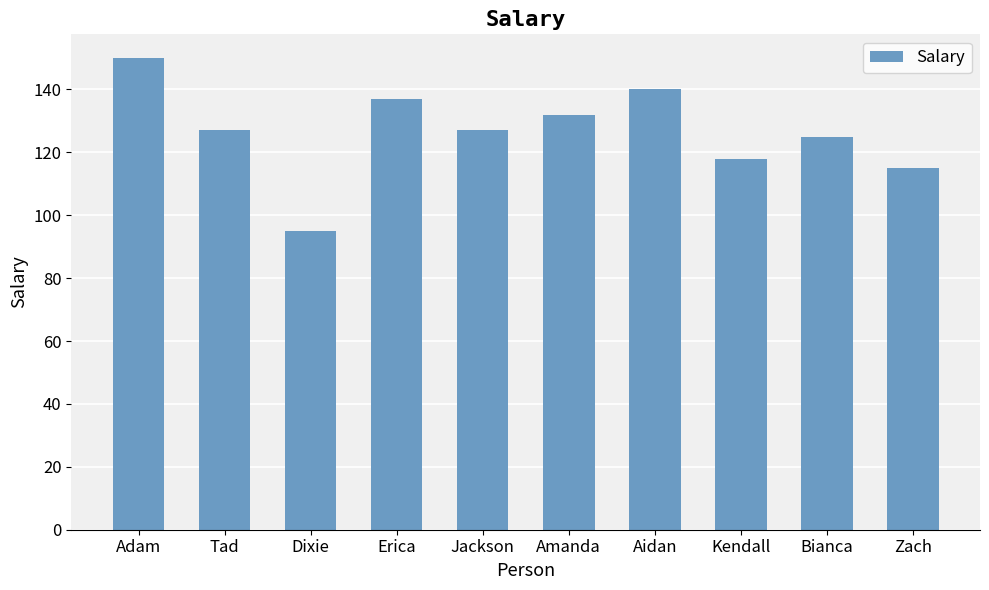

Read the value at Tad.

127